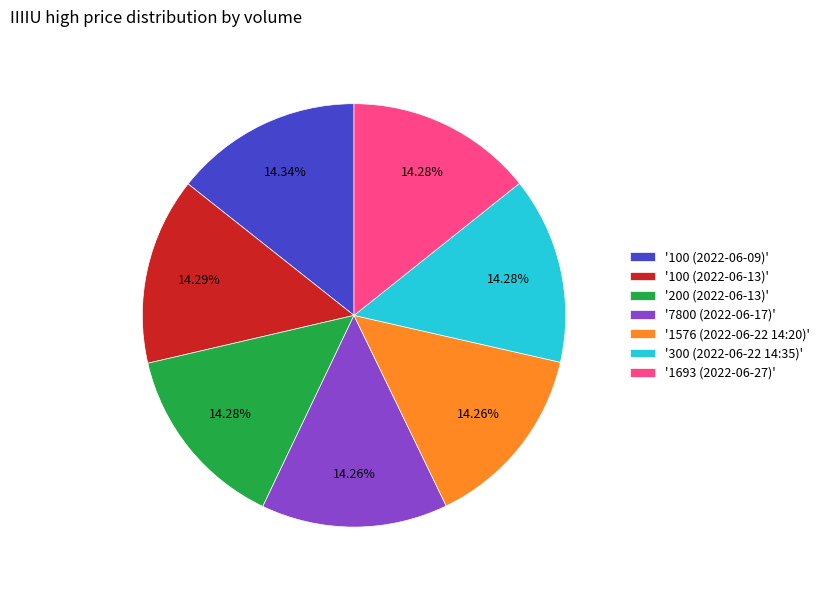

Count the number of slices in the pie.

7